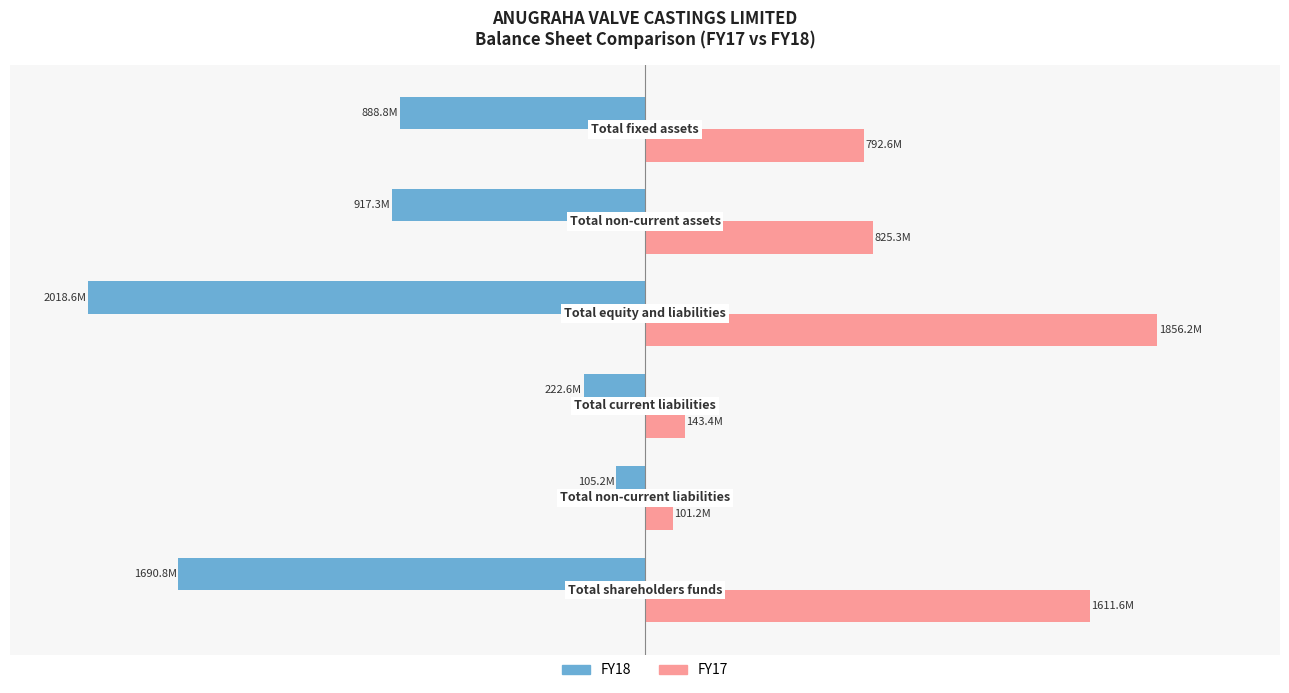

What are all the series names shown in the legend?

FY18, FY17